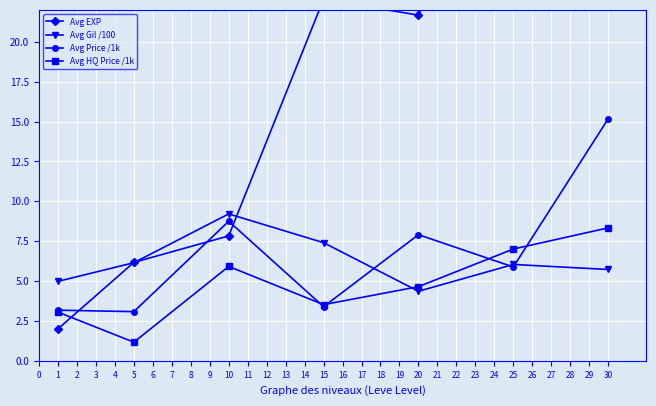

Is the value of Avg Gil /100 at 15 greater than the value of Avg HQ Price /1k at 5?

Yes